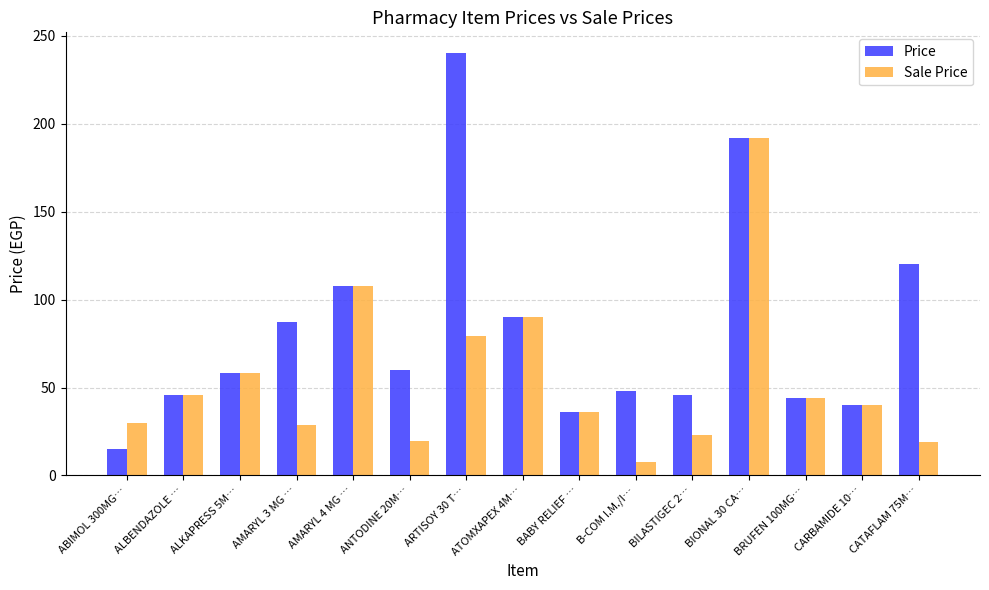

What position from the right is ABIMOL 300MG…?

15